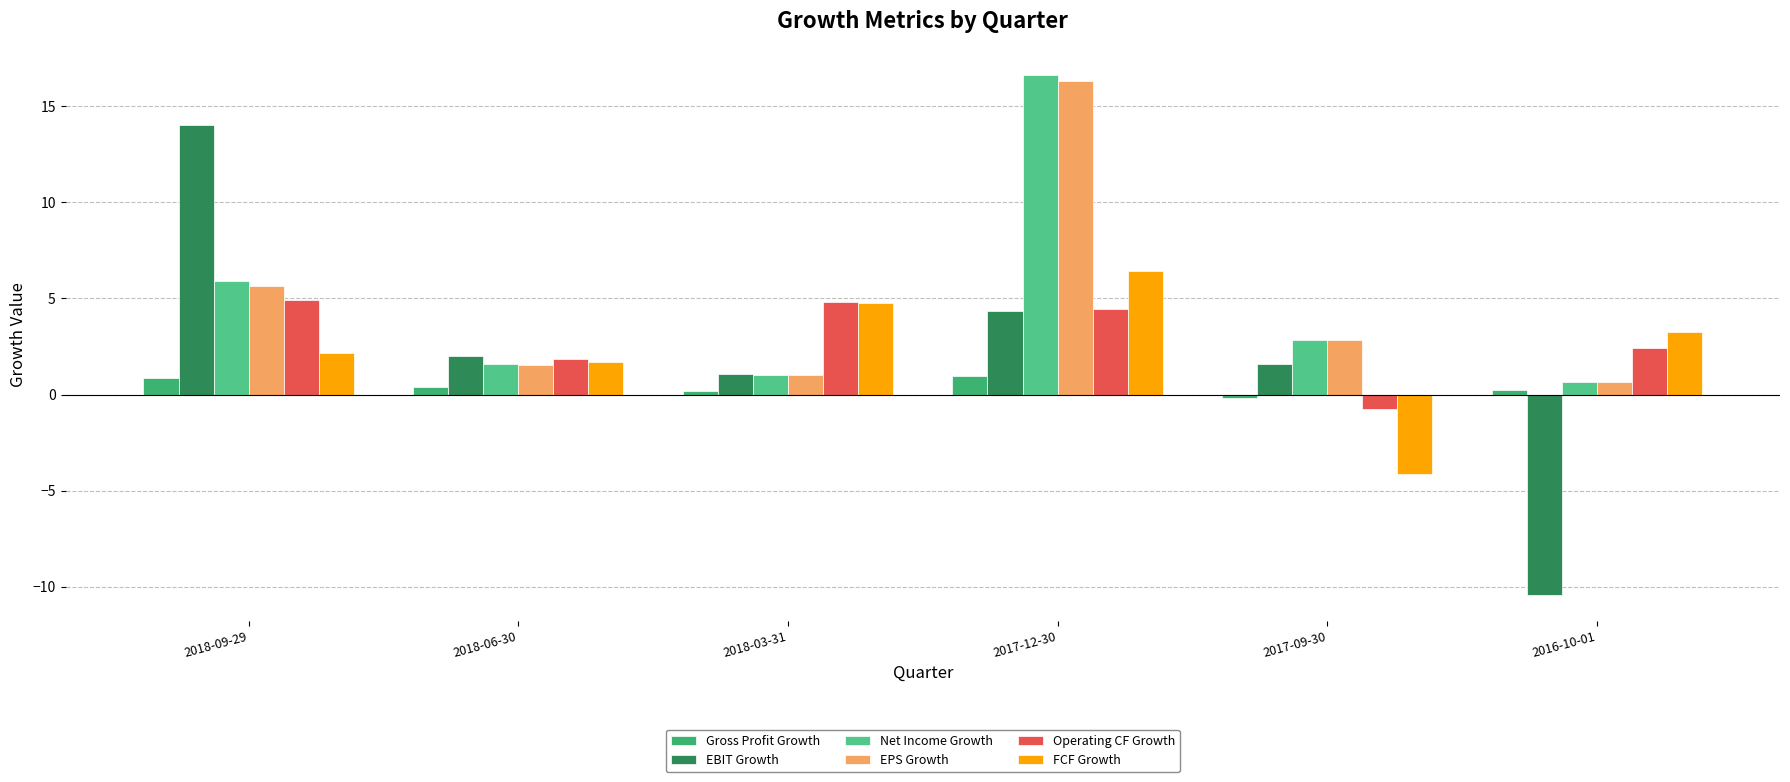

Is it true that EPS Growth equals 1.6 at 2018-06-30?

True